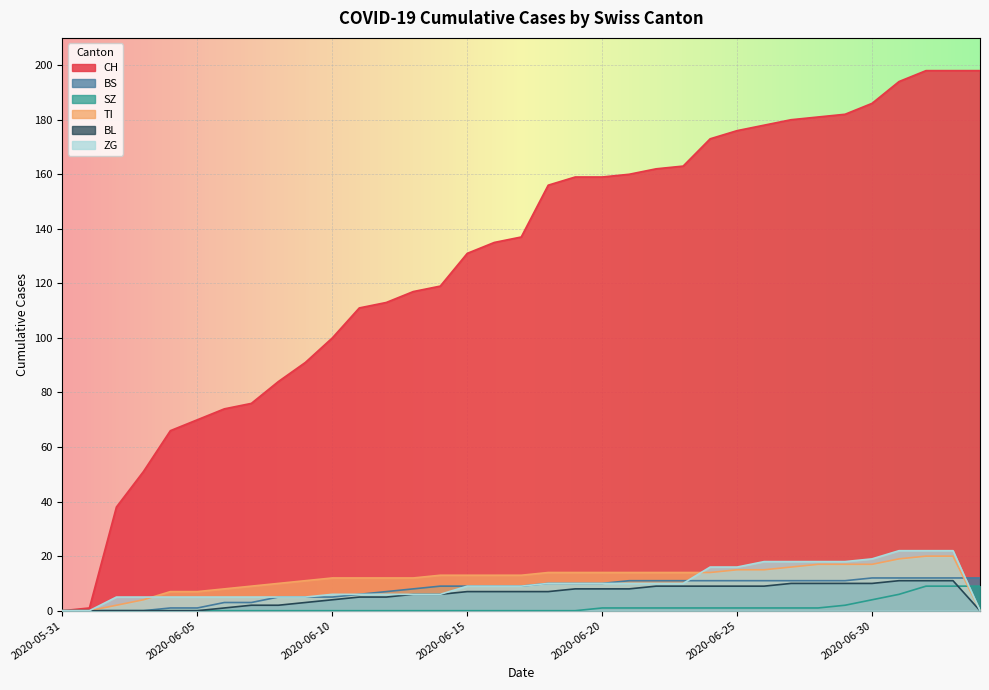

At which category is the sum across all series the highest?

2020-07-02